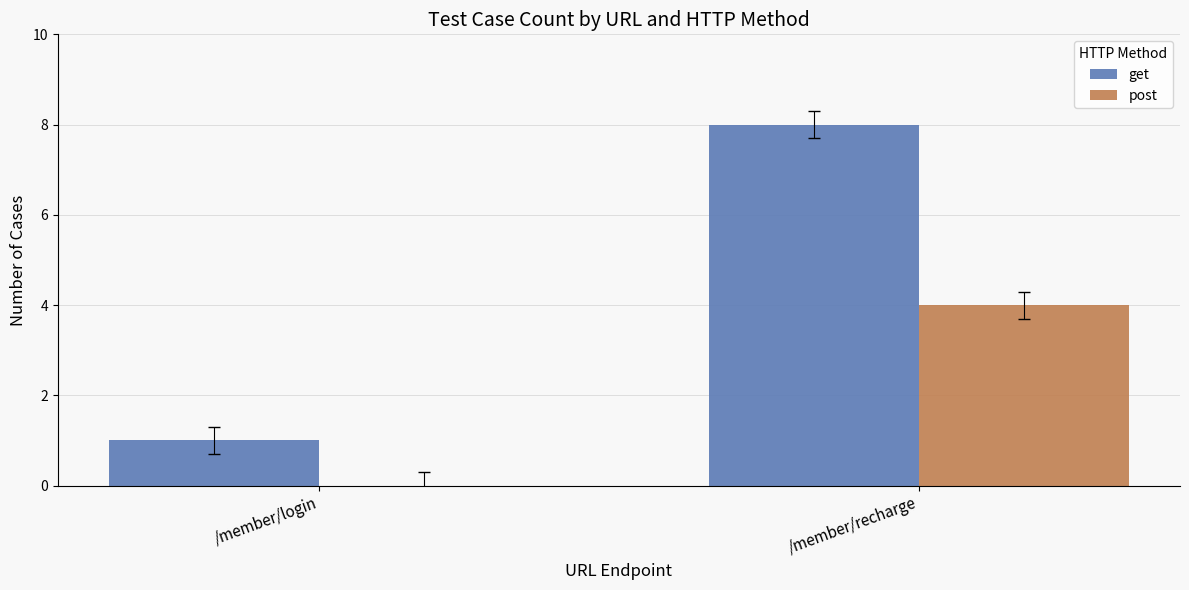

True or false: post has a value of 0 at /member/login.

True